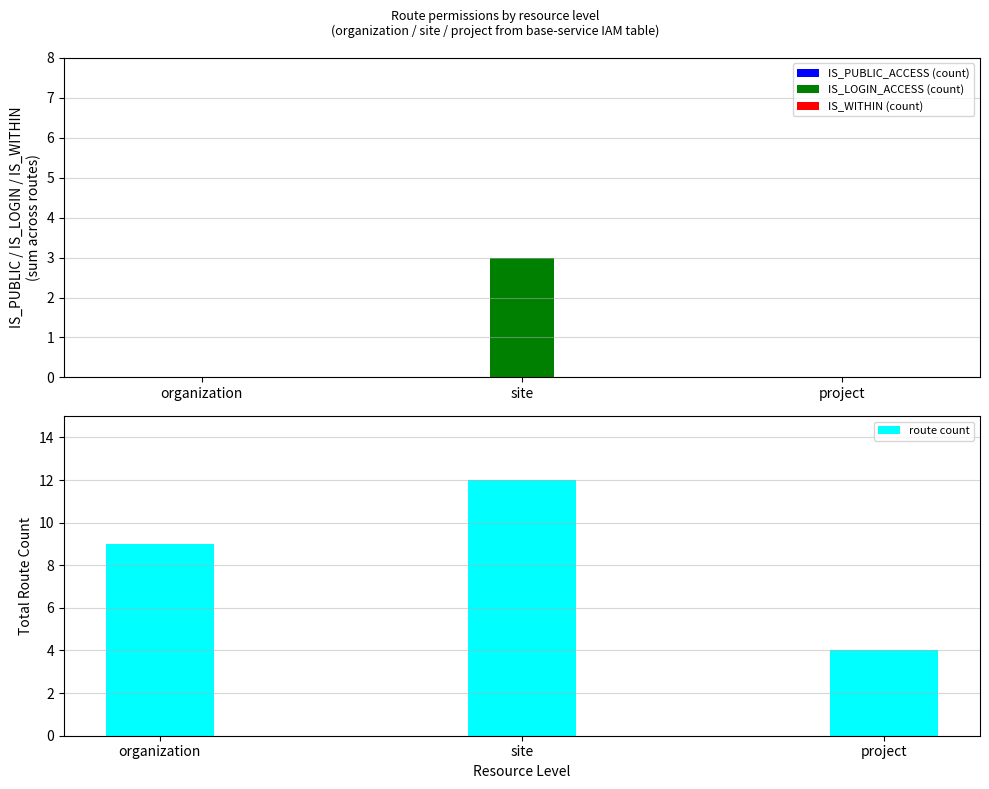

The value of IS_LOGIN_ACCESS (count) at organization is 1. True or false?

False